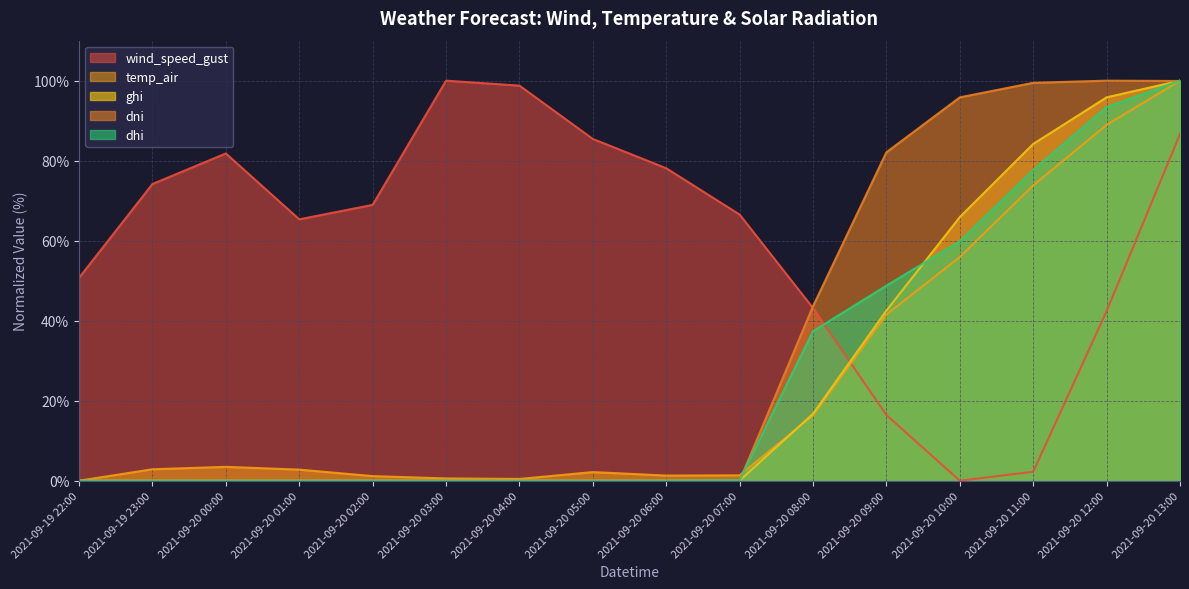

What position from the left is 2021-09-20 00:00?

3